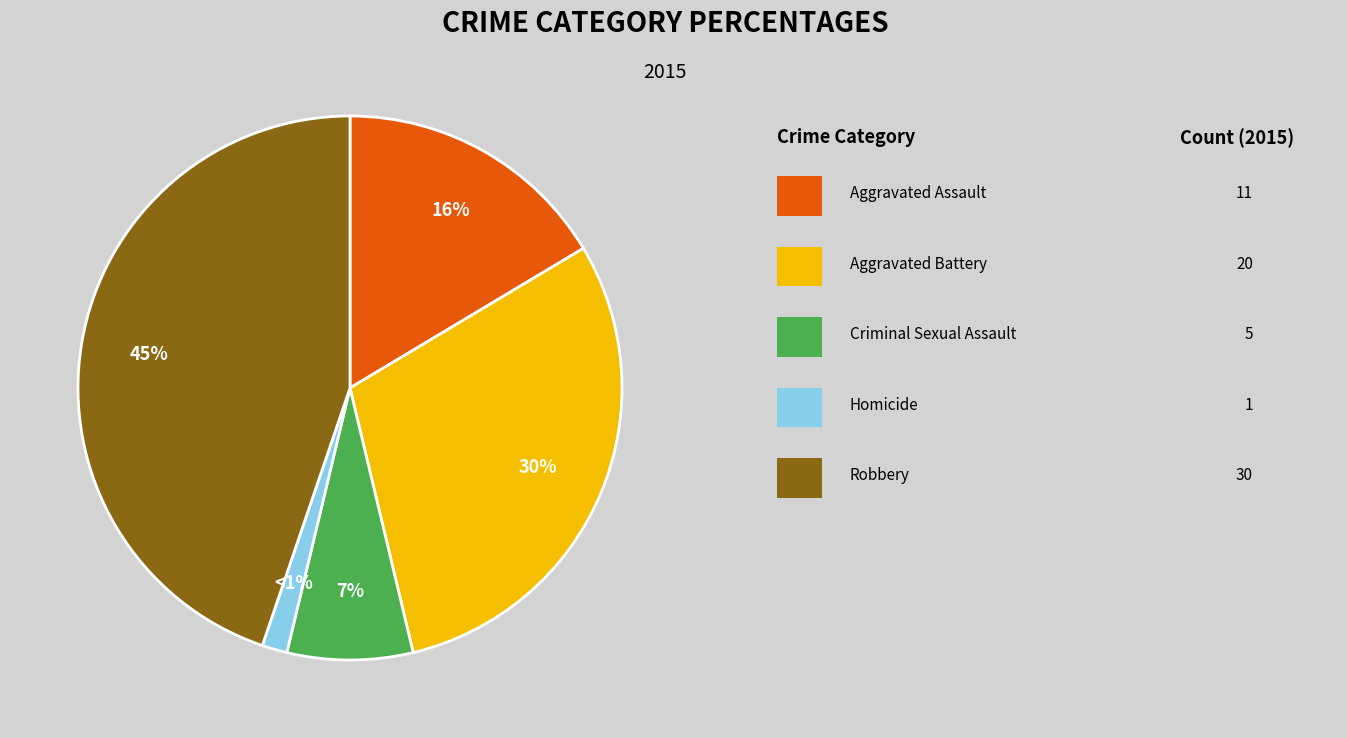

Is there any slice that represents more than half of the pie?

No